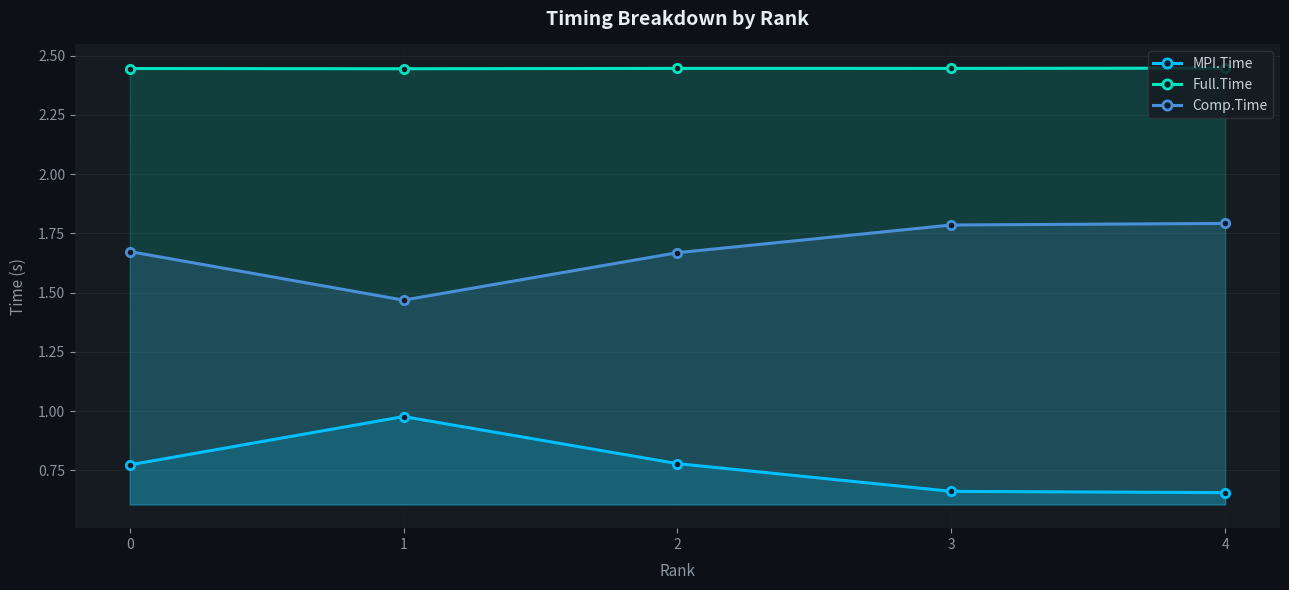

At how many categories does at least one series exceed 1?

5